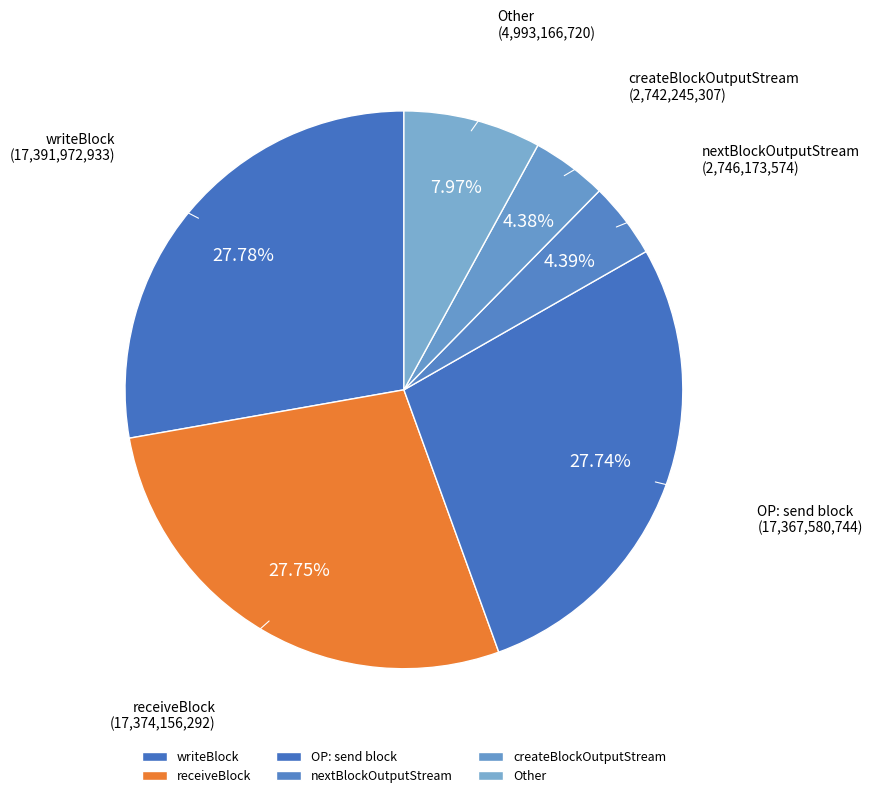

Between nextBlockOutputStream and OP: send block, which is larger?

OP: send block